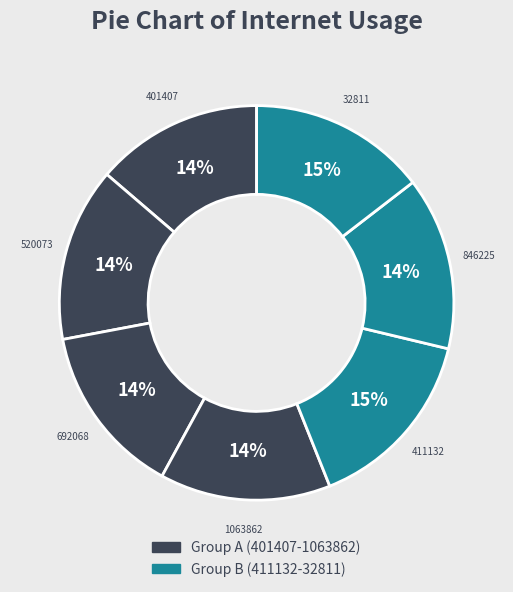

How many slices are in this pie chart?

7